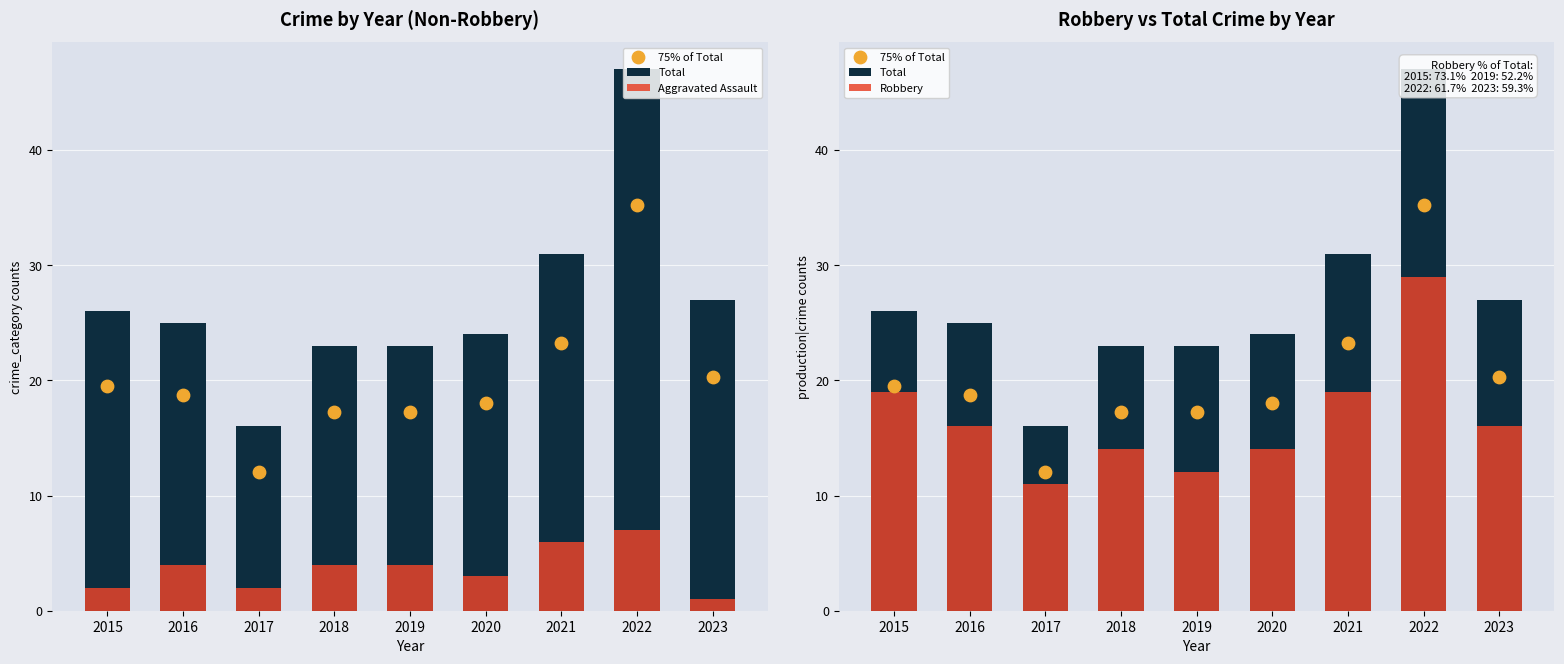

Which series has the largest total across all categories?

Total